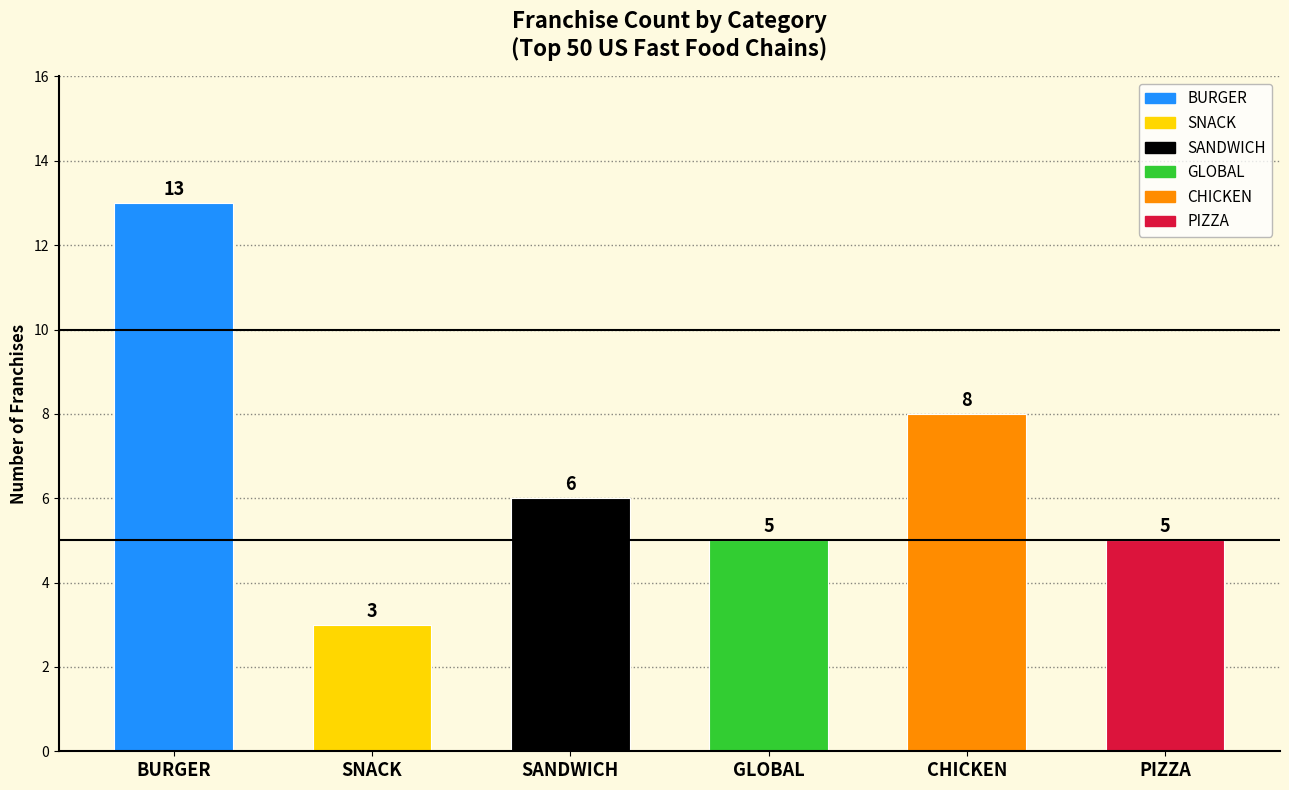

Between BURGER and SANDWICH, which is larger?

BURGER